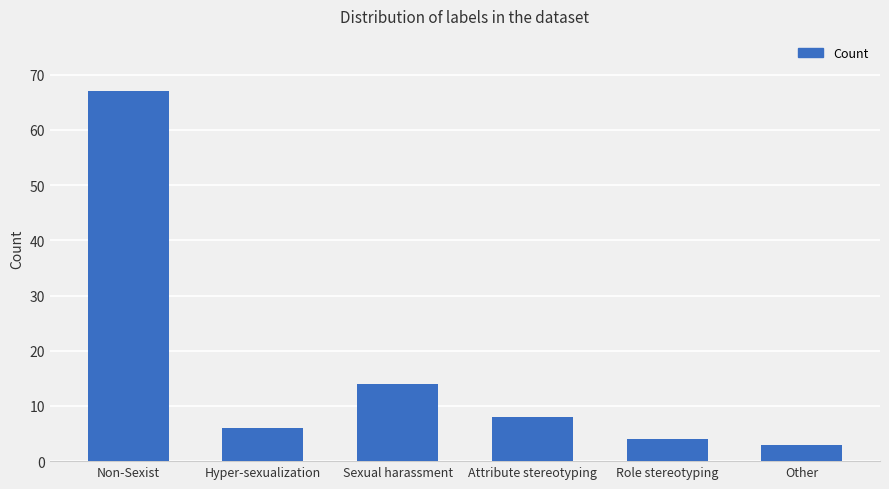

The value at Sexual harassment is 14. True or false?

True